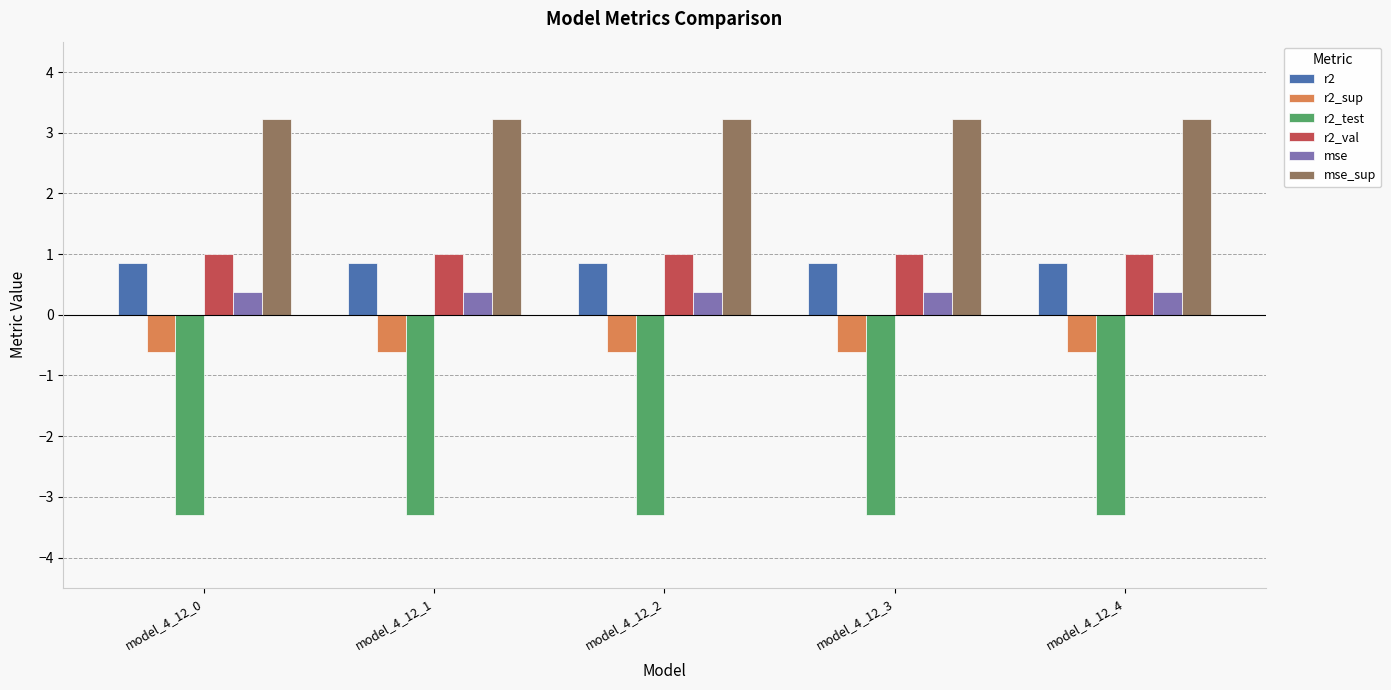

What value does the r2 series have at model_4_12_0?

0.8